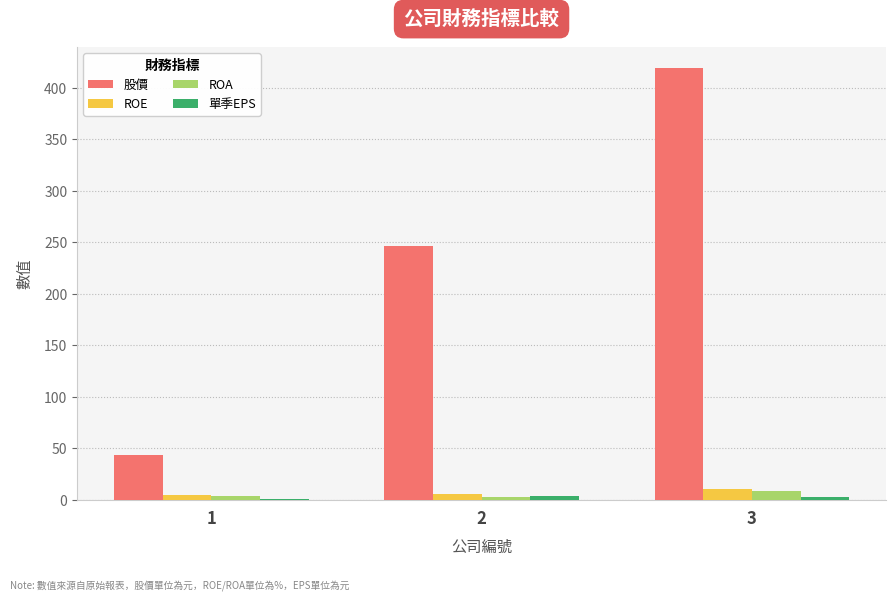

At which label does ROA first exceed 3?

1